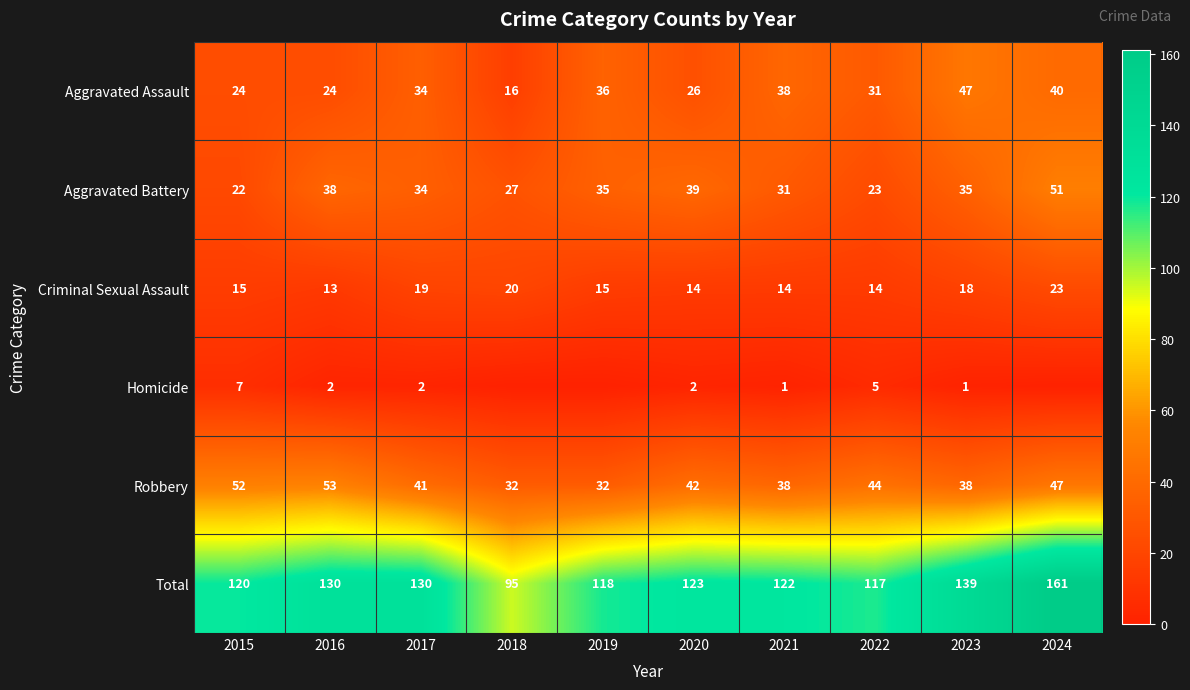

What is the average value of the Aggravated Battery series?

34